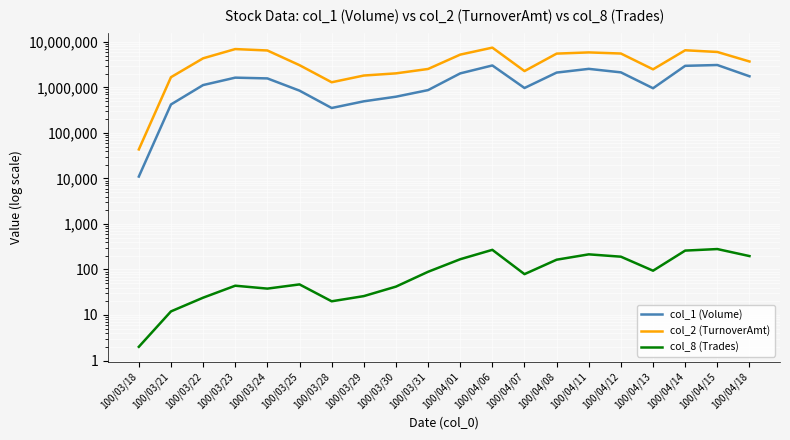

True or false: col_8 (Trades) and col_2 (TurnoverAmt) intersect in this chart.

False